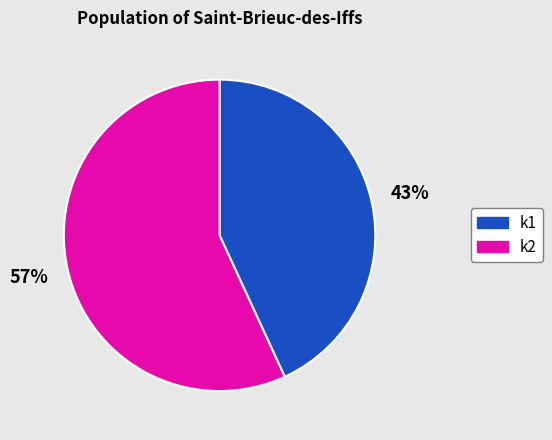

Combined, do k2 and k1 account for over 50%?

Yes